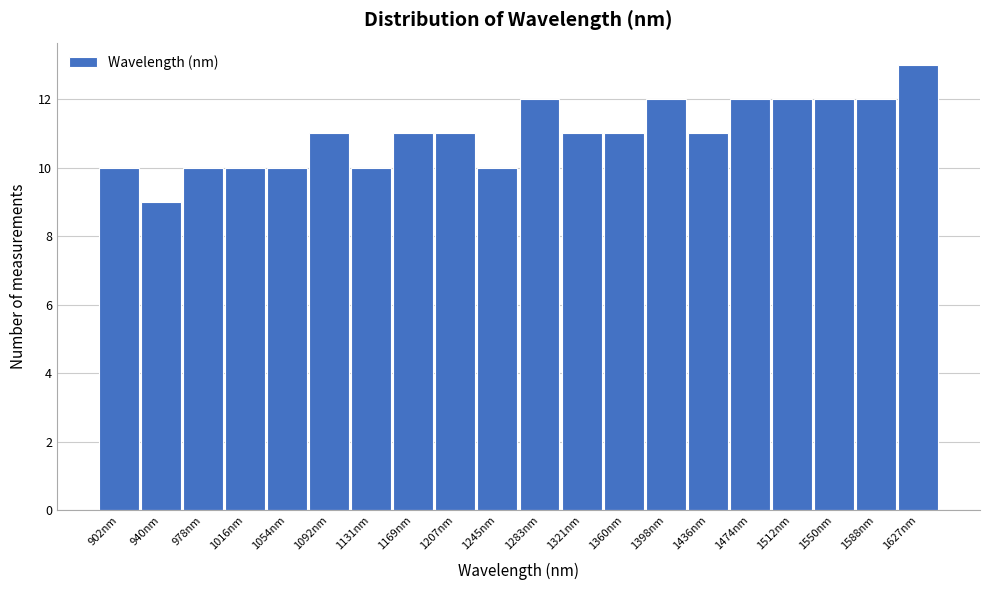

Reading right to left, list all the values displayed in this chart.

13	12	12	12	12	11	12	11	11	12	10	11	11	10	11	10	10	10	9	10